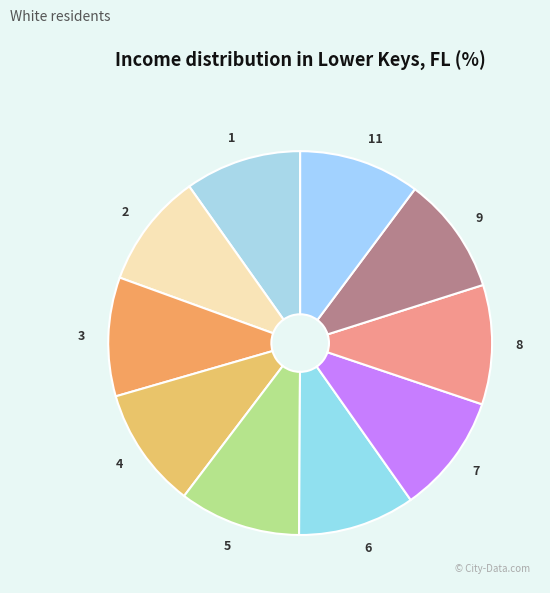

Is it true that 9 is 17% of the pie?

False